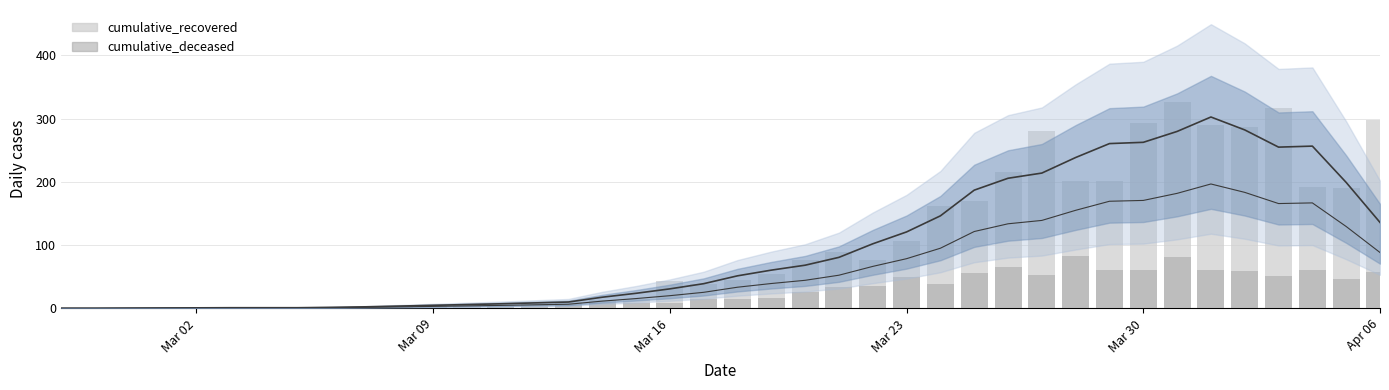

What is the difference between the maximum and minimum values in the cumulative_deceased series?

82